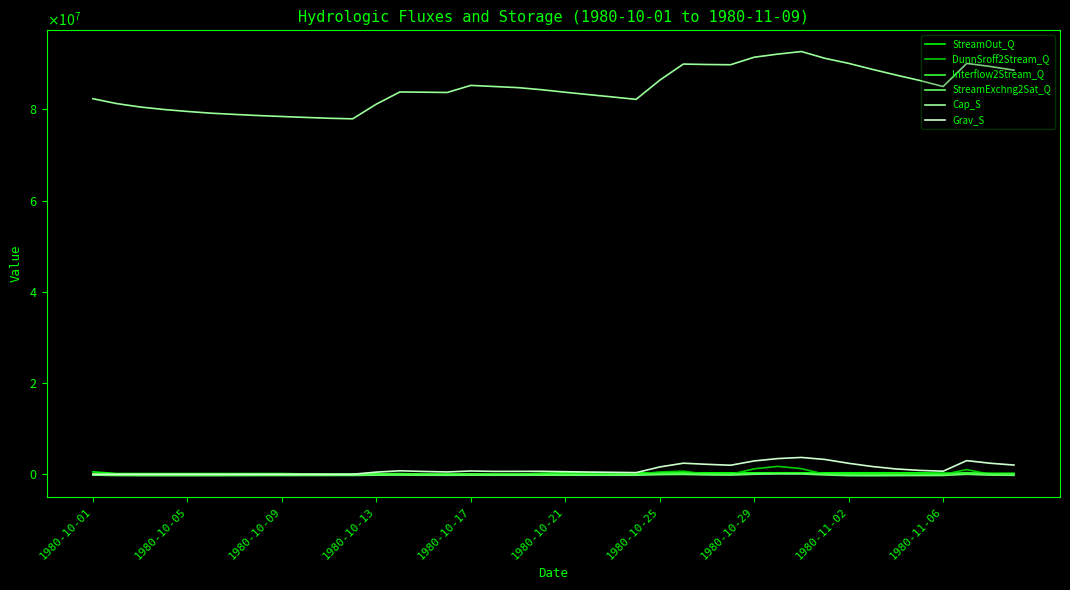

True or false: Interflow2Stream_Q and Cap_S intersect in this chart.

False